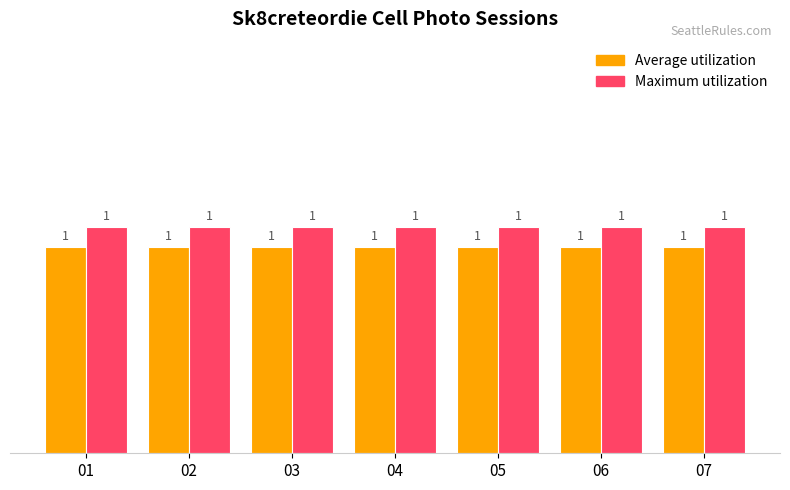

True or false: Average utilization has a value of 1.6 at 02.

False